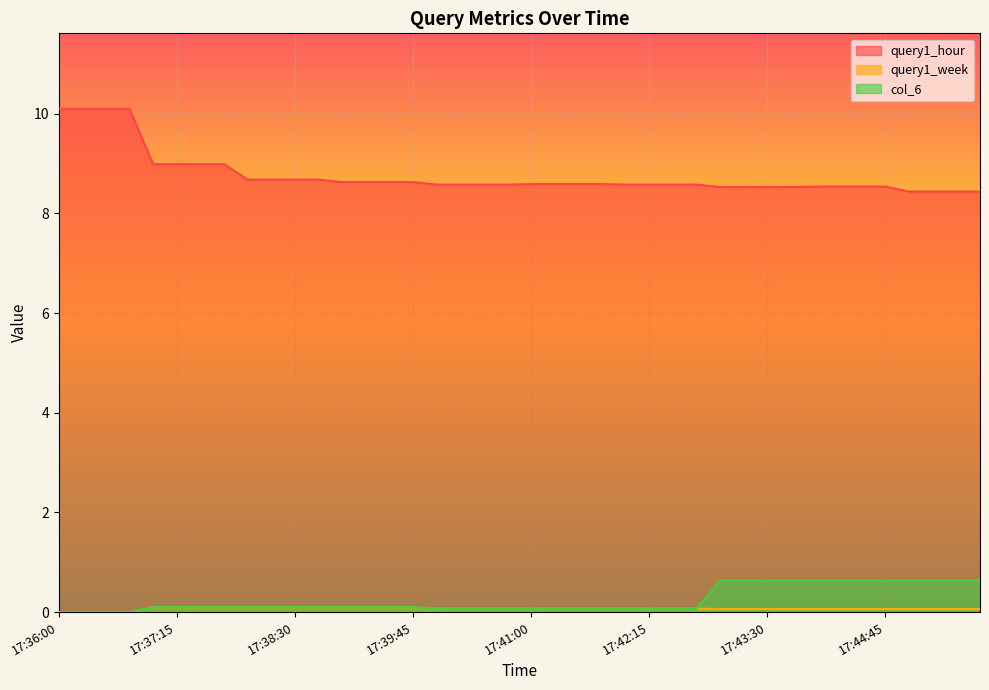

How many values in the query1_week series exceed 0?

36